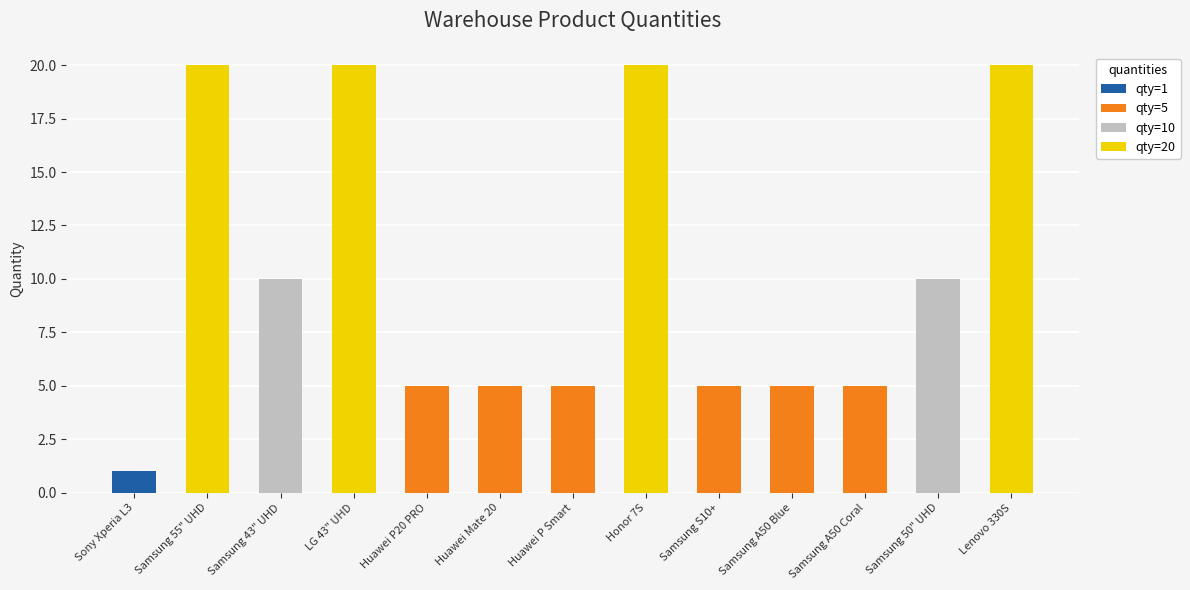

The value of qty=1 at Sony Xperia L3 is 0. True or false?

False